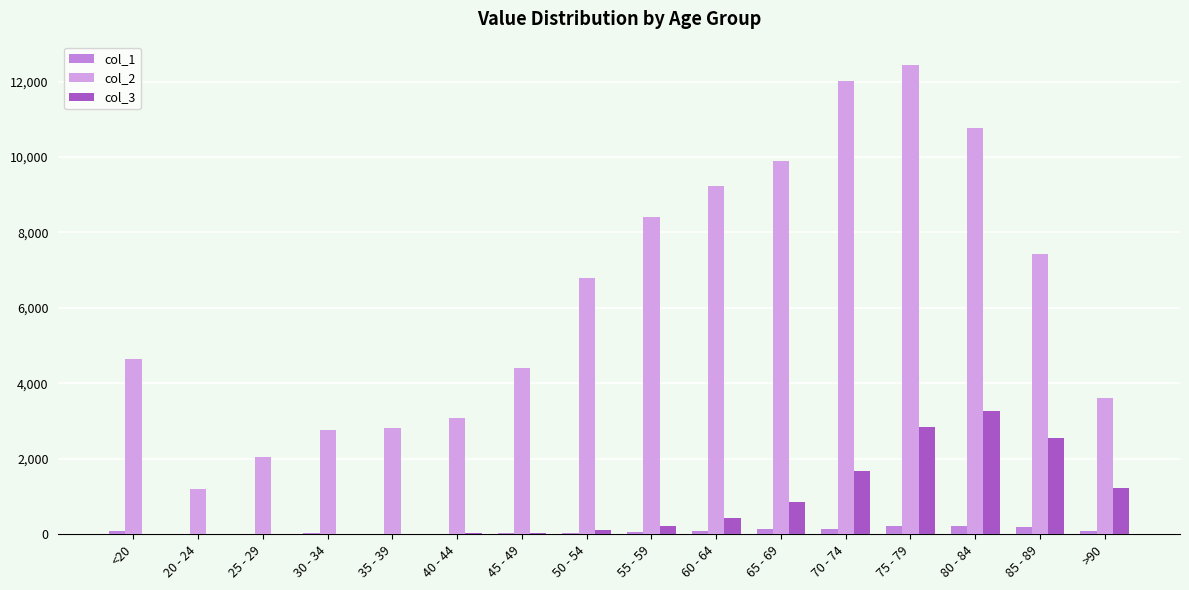

Are the bars horizontal?

No